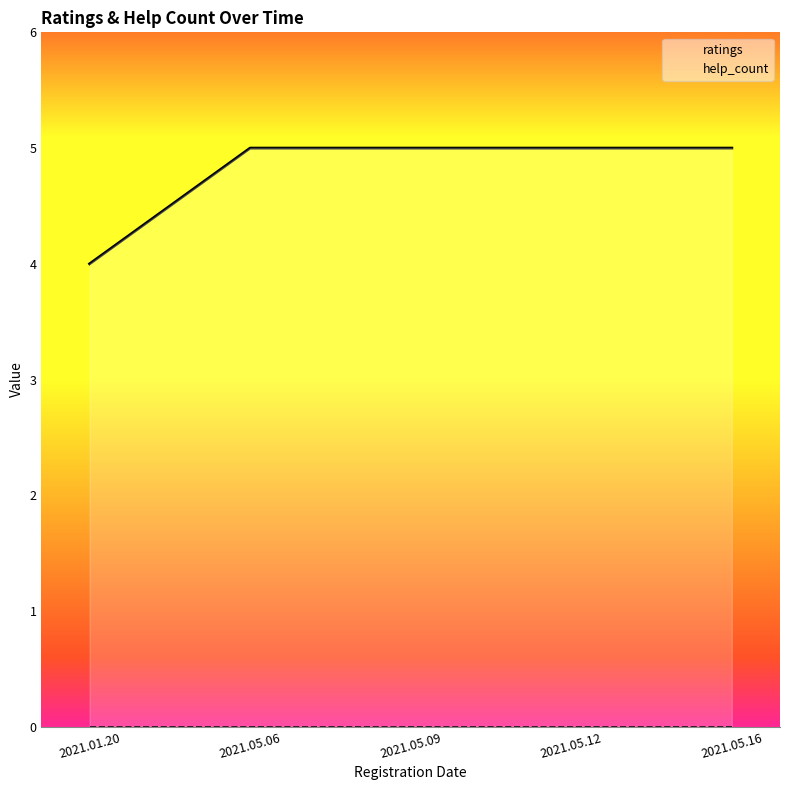

What is the approximate value of ratings at 2021.01.20?

4